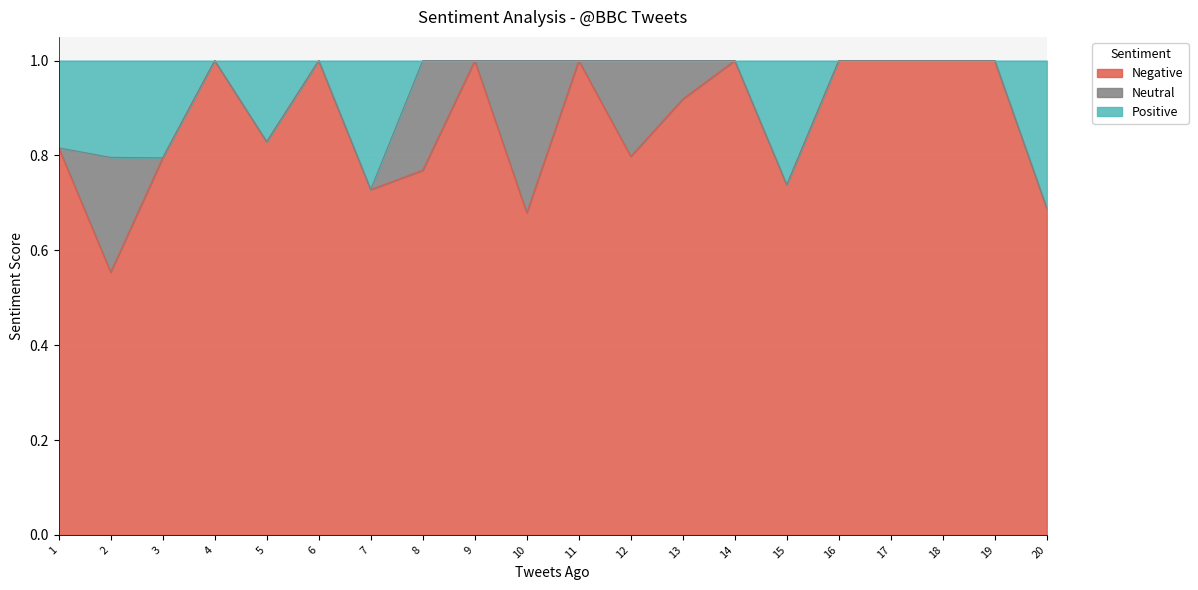

What is the total value across all series at 11?

1.0